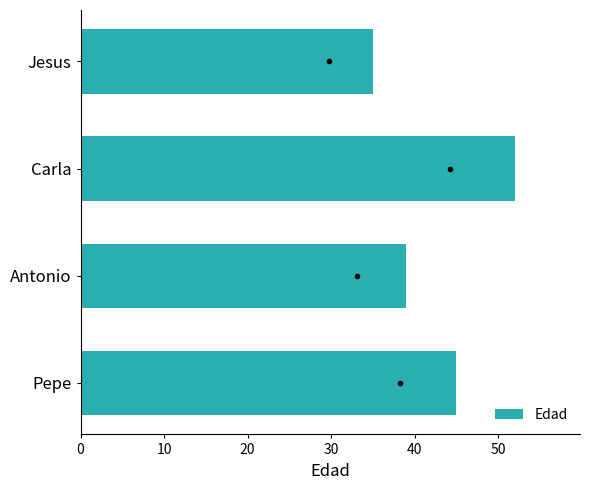

Is it true that the value at Antonio is 11?

False